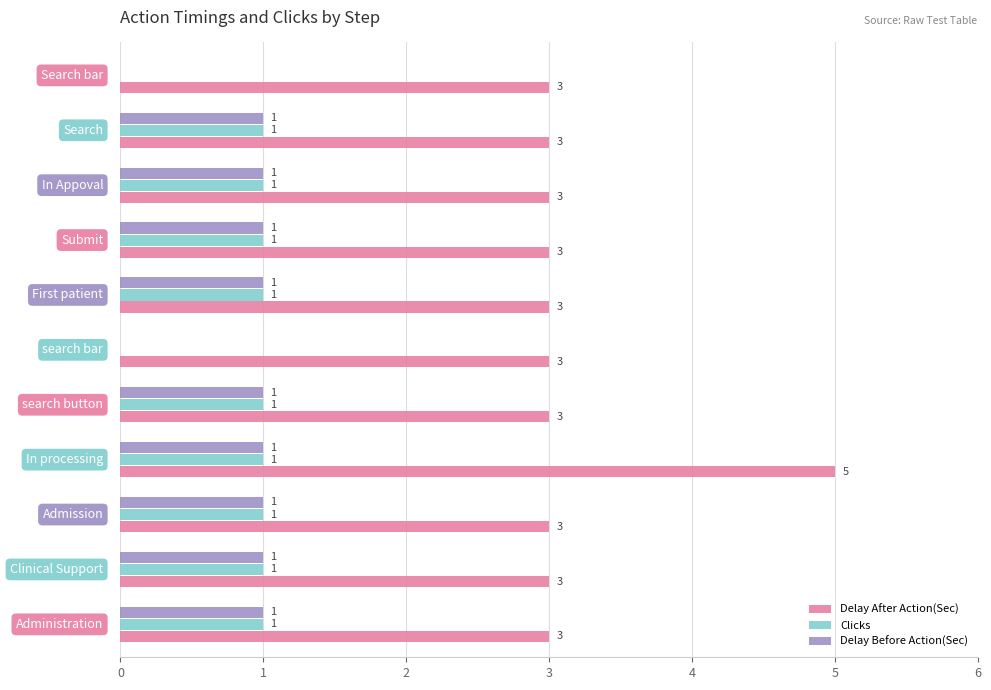

What is the sum of all Delay Before Action(Sec) values?

9